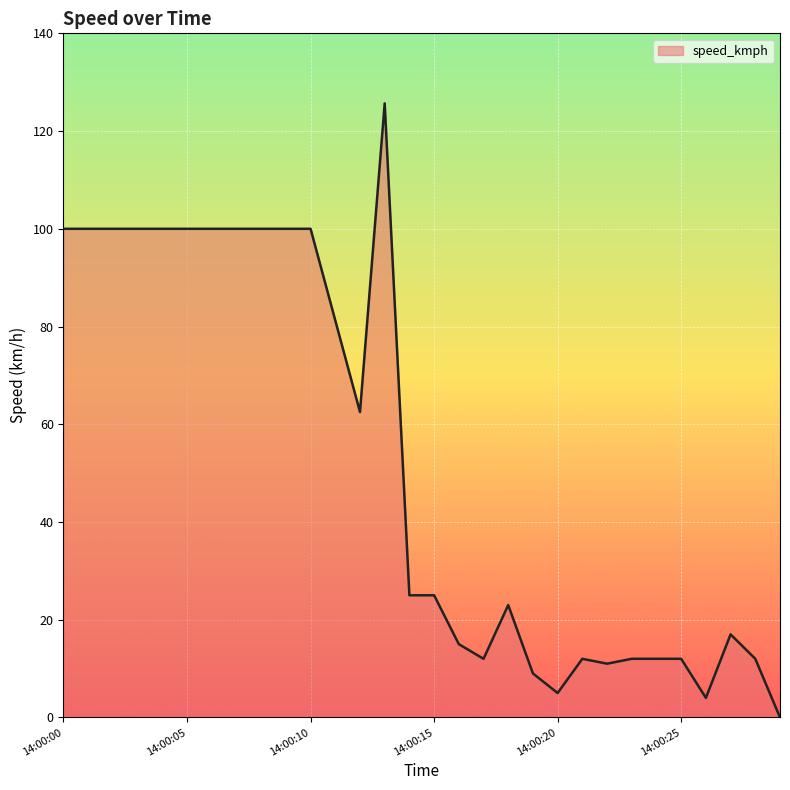

What is the greatest value displayed?

125.7